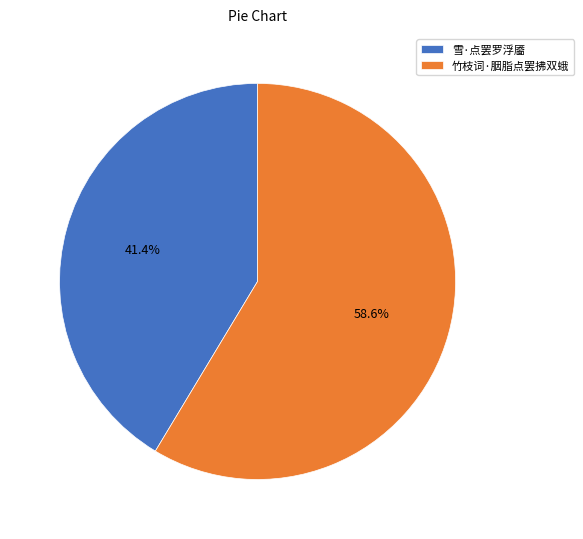

True or false: 雪·点罢罗浮靥 accounts for 52% of the total.

False